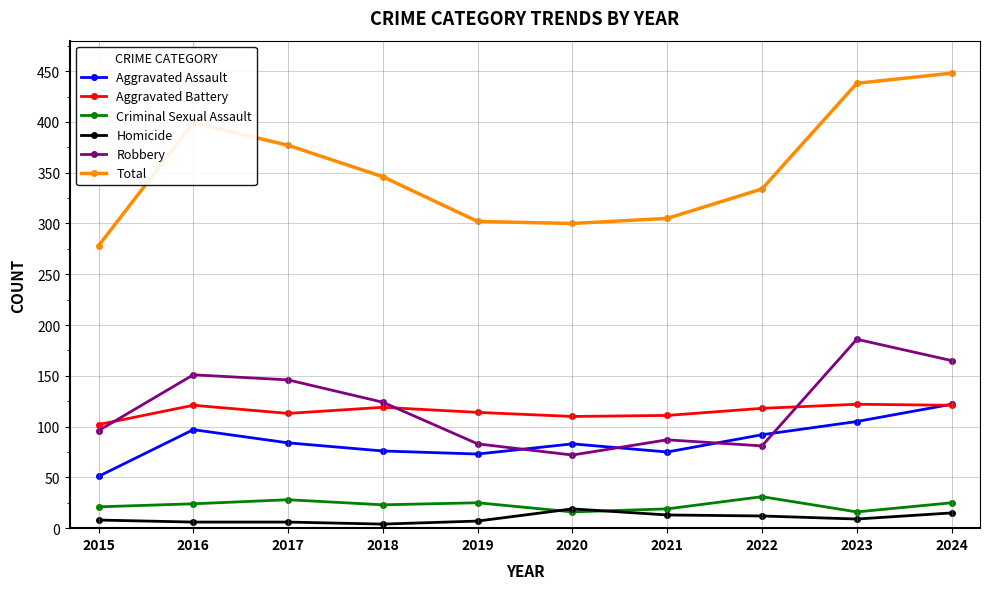

What is the average value of the Aggravated Battery series?

115